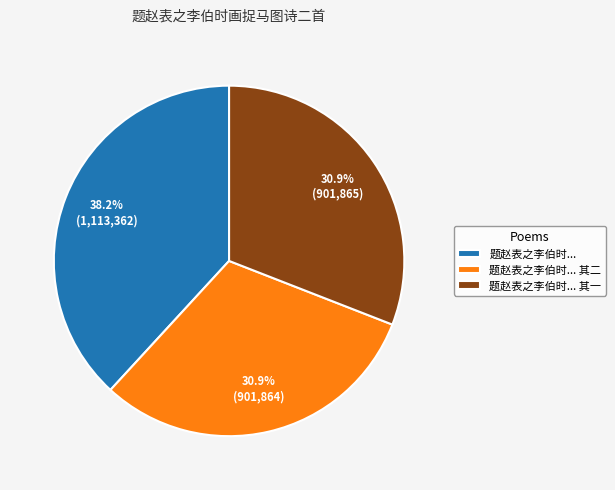

Which category has the biggest portion of the pie?

题赵表之李伯时...